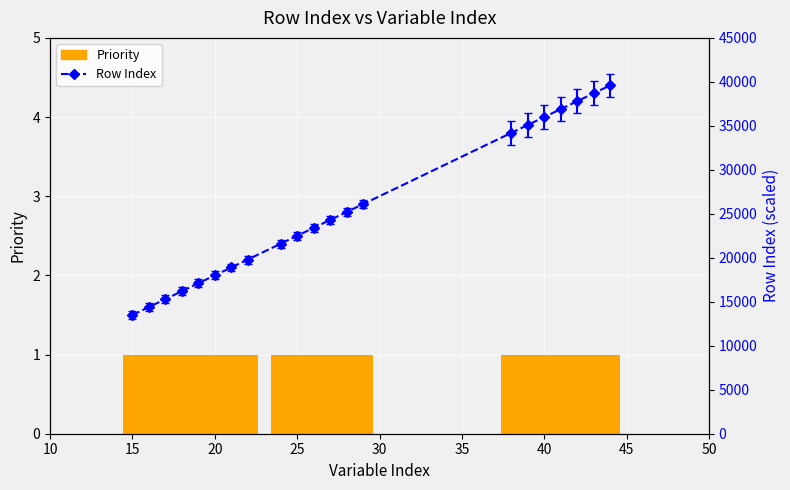

Which series has the largest range (max minus min)?

Row Index